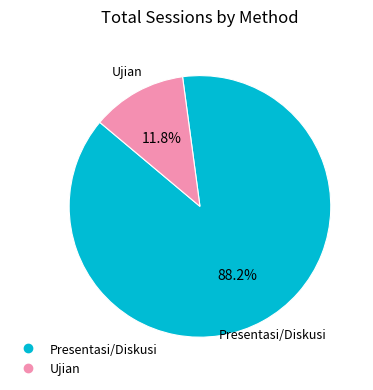

The Ujian slice represents 19% of the pie. True or false?

False